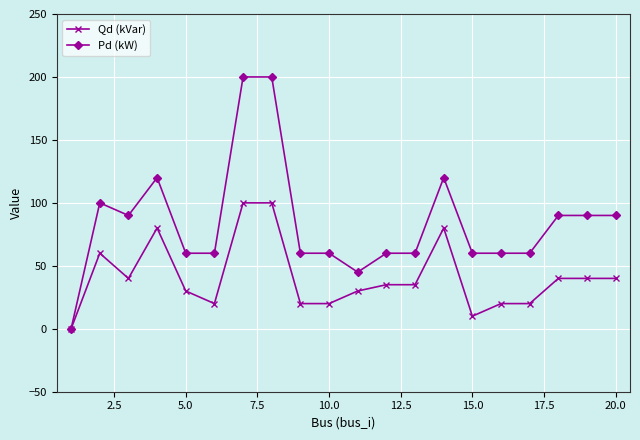

Count the number of categories in the chart.

20